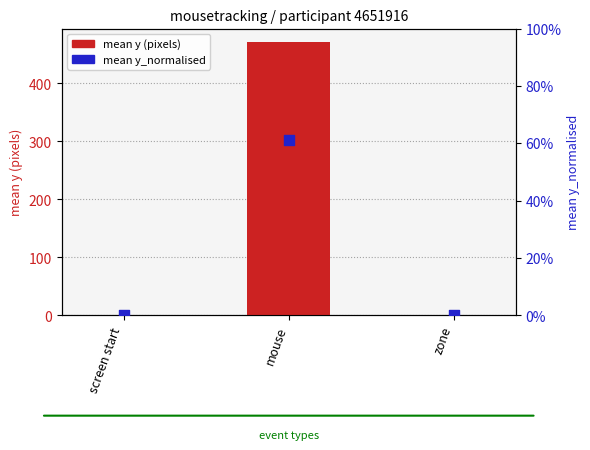

What are all the series names shown in the legend?

mean y (pixels), mean y_normalised